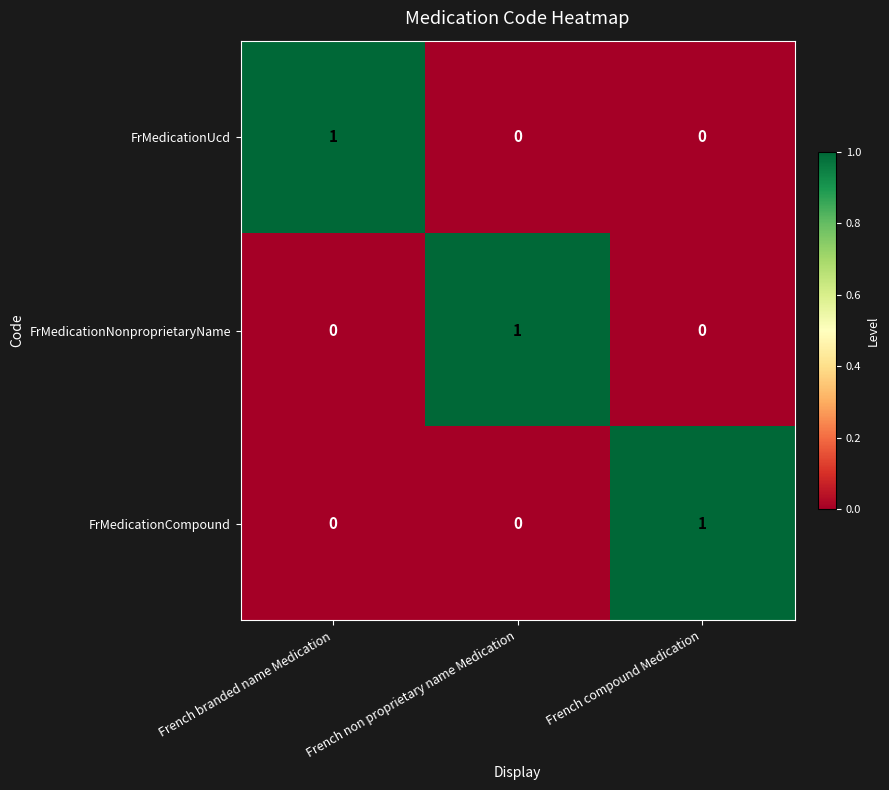

At which label does FrMedicationCompound reach its peak?

French compound Medication